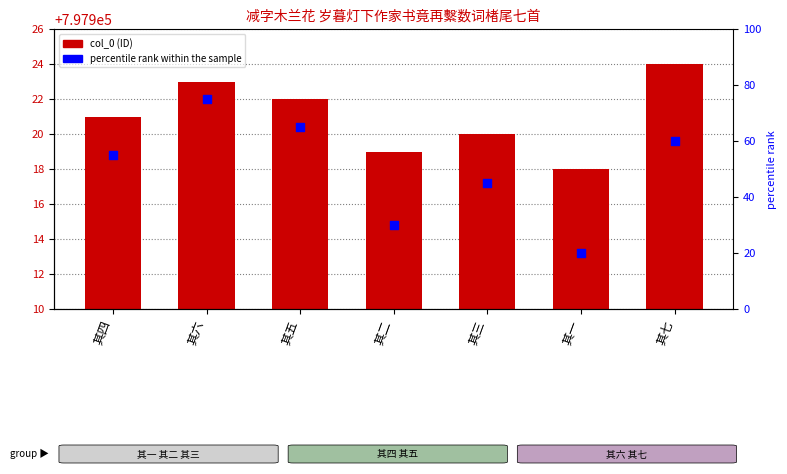

What are all the series names shown in the legend?

col_0, percentile rank within the sample